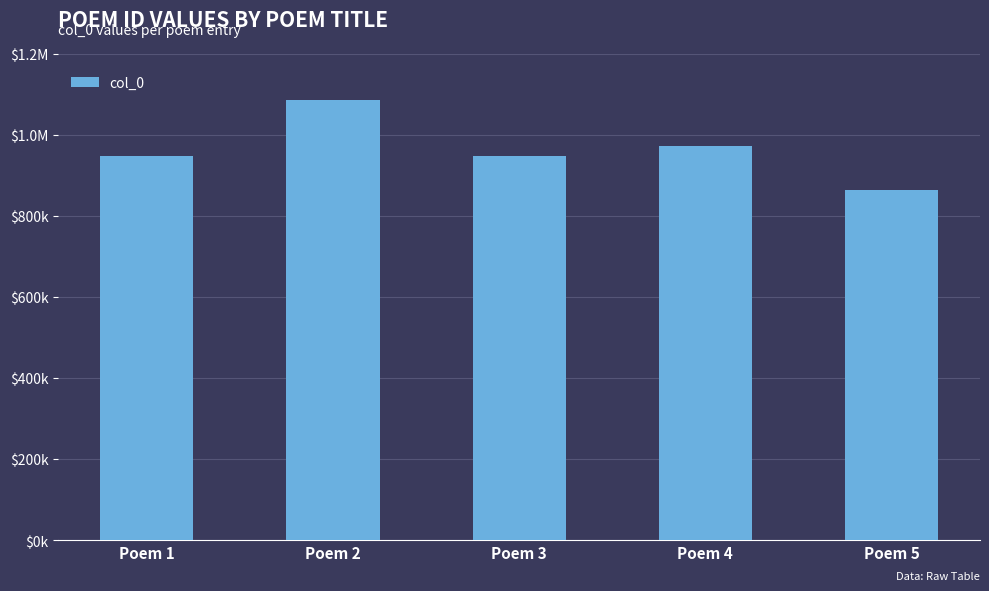

Rank the categories by value from lowest to highest.

Poem 5, Poem 1, Poem 3, Poem 4, Poem 2